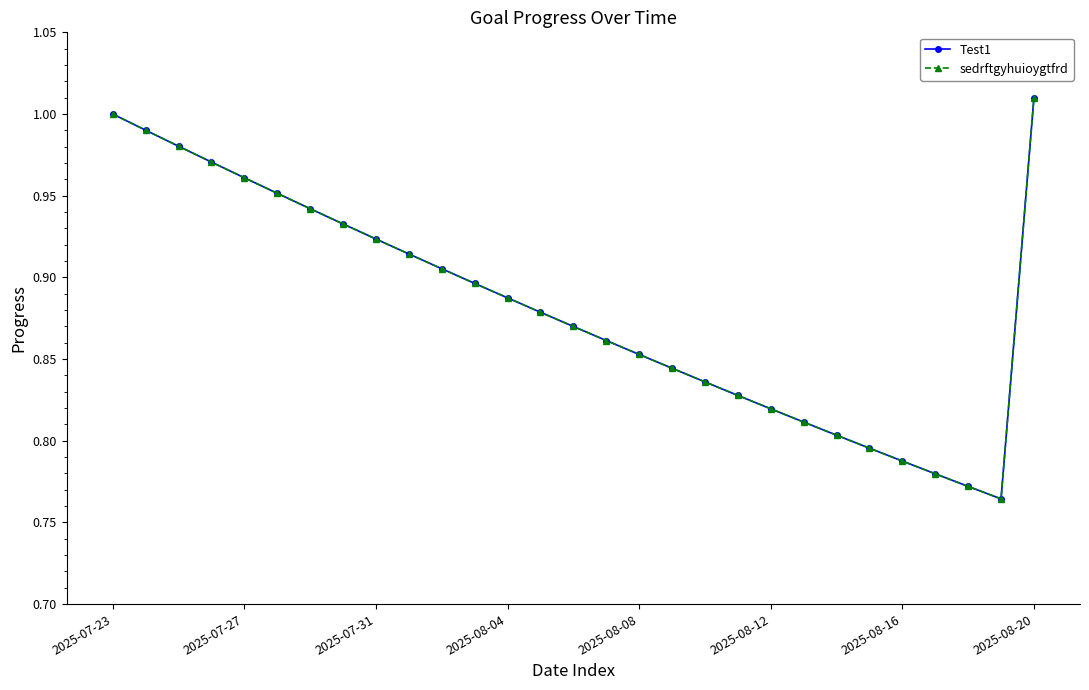

What is the average value of the sedrftgyhuioygtfrd series?

0.9